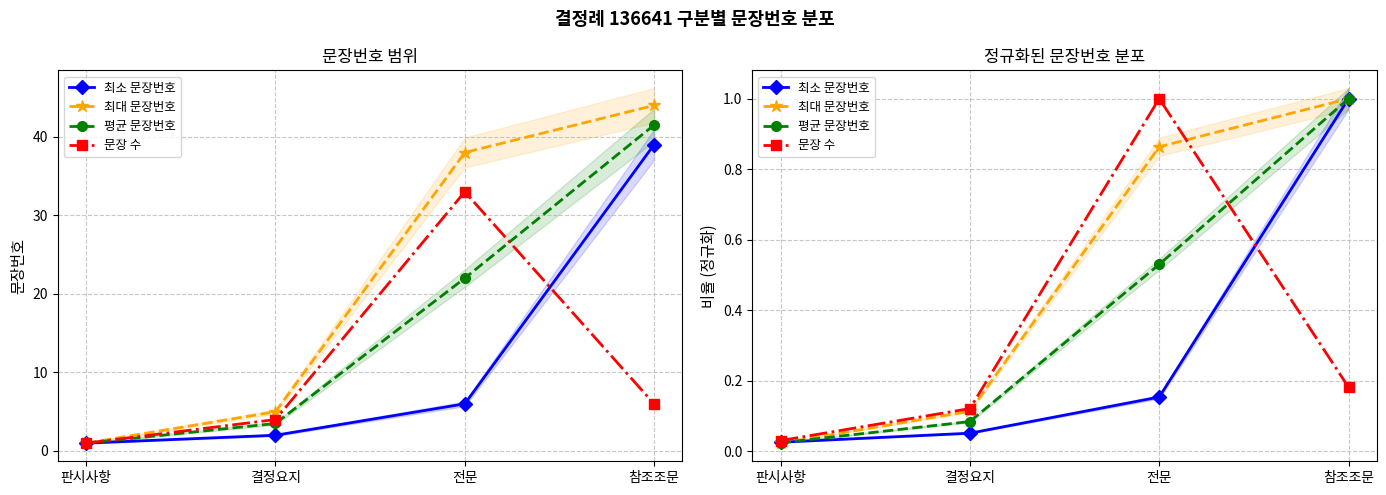

Is this an area chart (filled region under the line)?

No